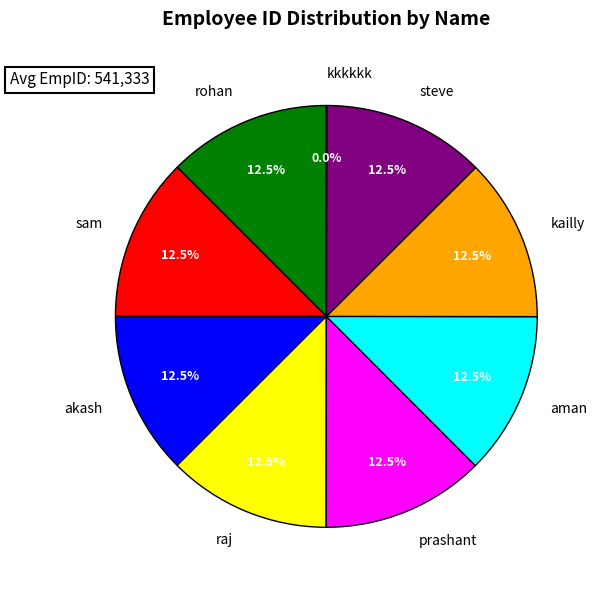

Does sam account for over 50% of the chart?

No